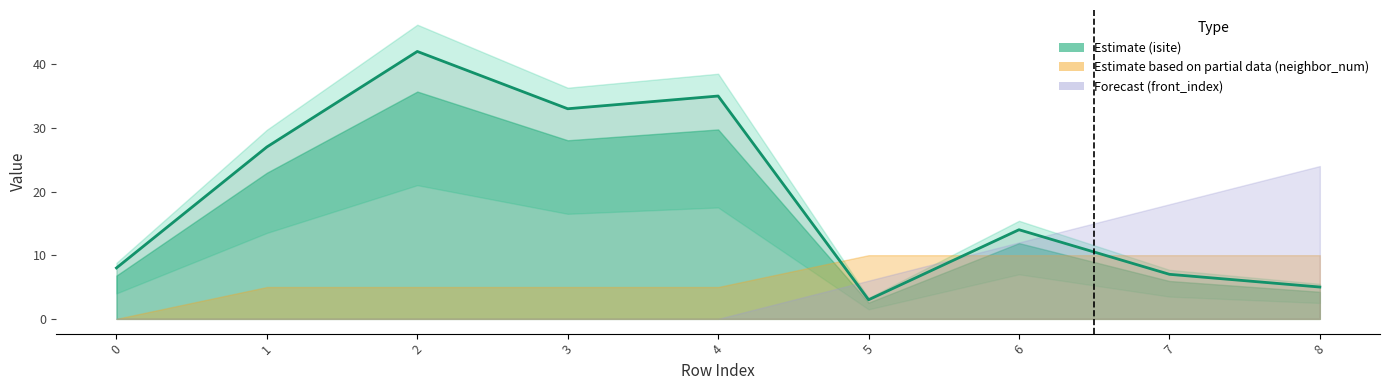

Reading left to right, transcribe all the data shown in this chart.

0=8	1=27	2=42	3=33	4=35	5=3	6=14	7=7	8=5